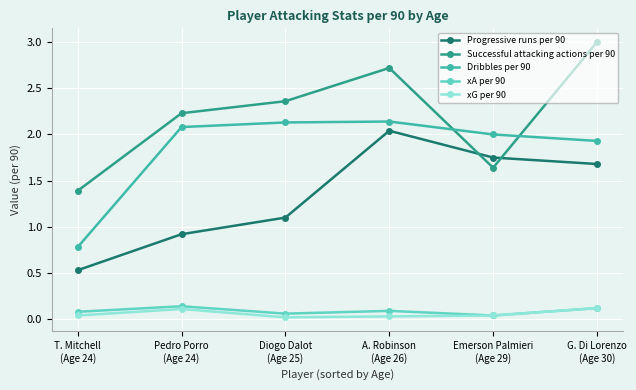

At which category is the sum across all series the highest?

A. Robinson
(Age 26)